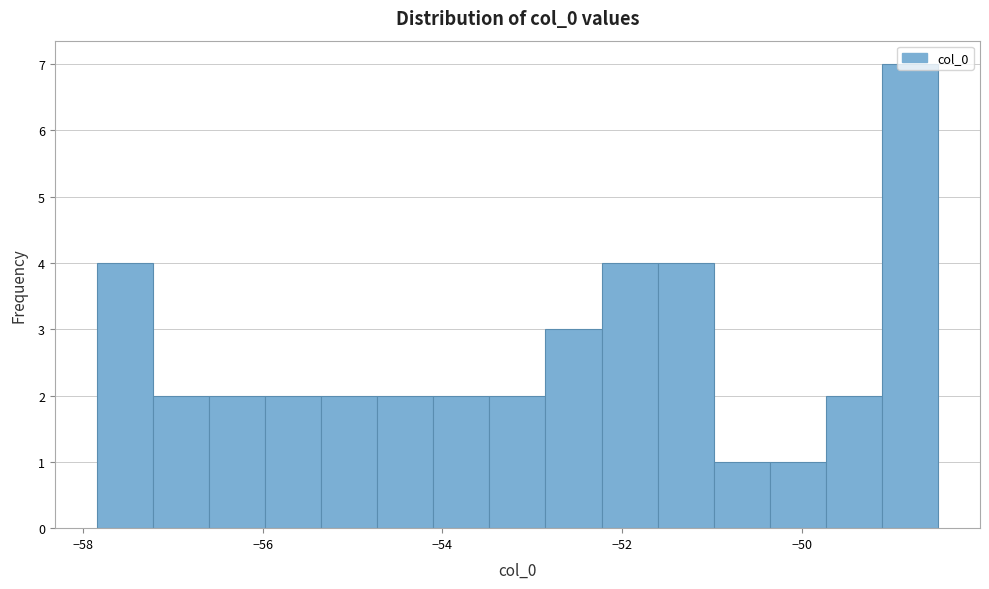

Around what value on the x-axis is the tallest bar? Give the approximate position of its centre, as read against the axis.

-48.8